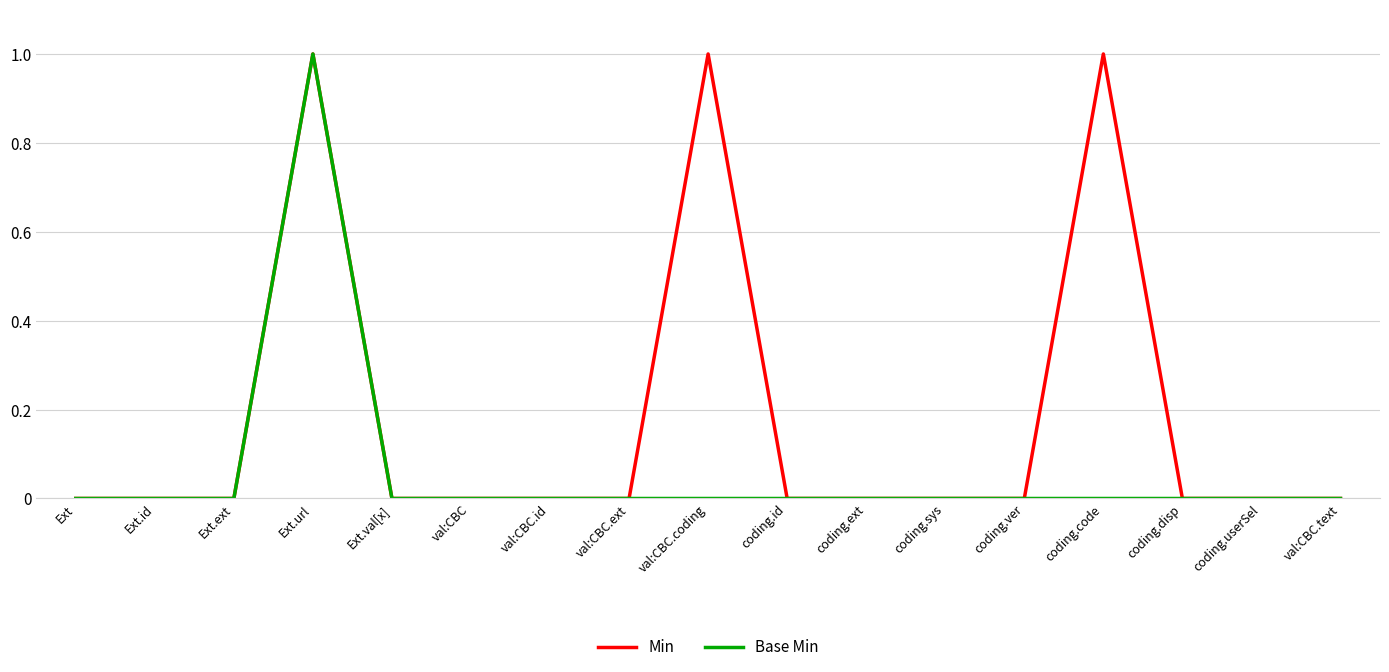

List the series in order of their overall mean, highest first.

Min, Base Min